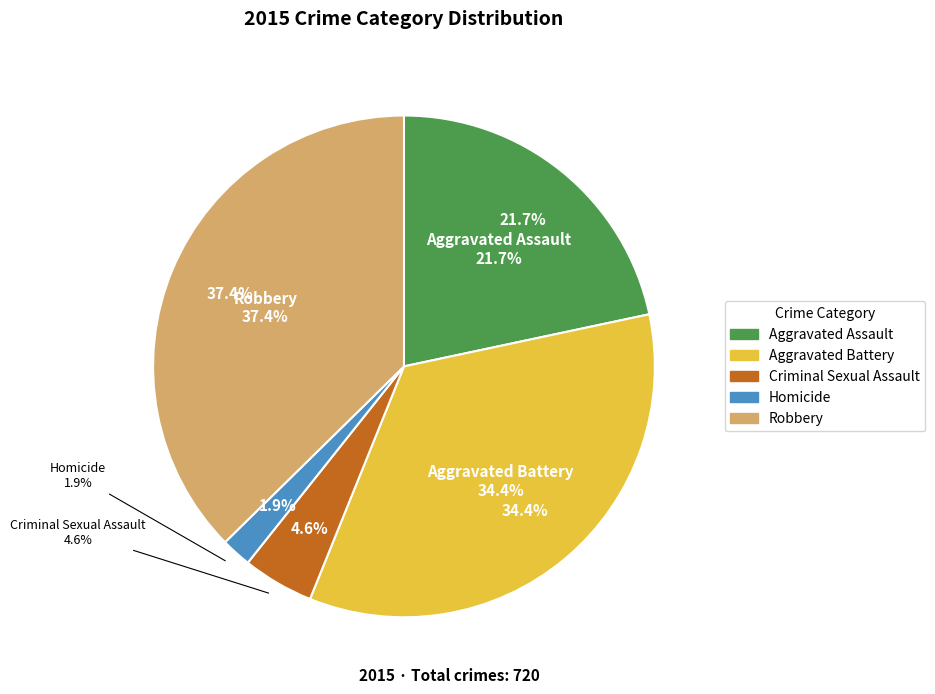

How many slices are in this pie chart?

5